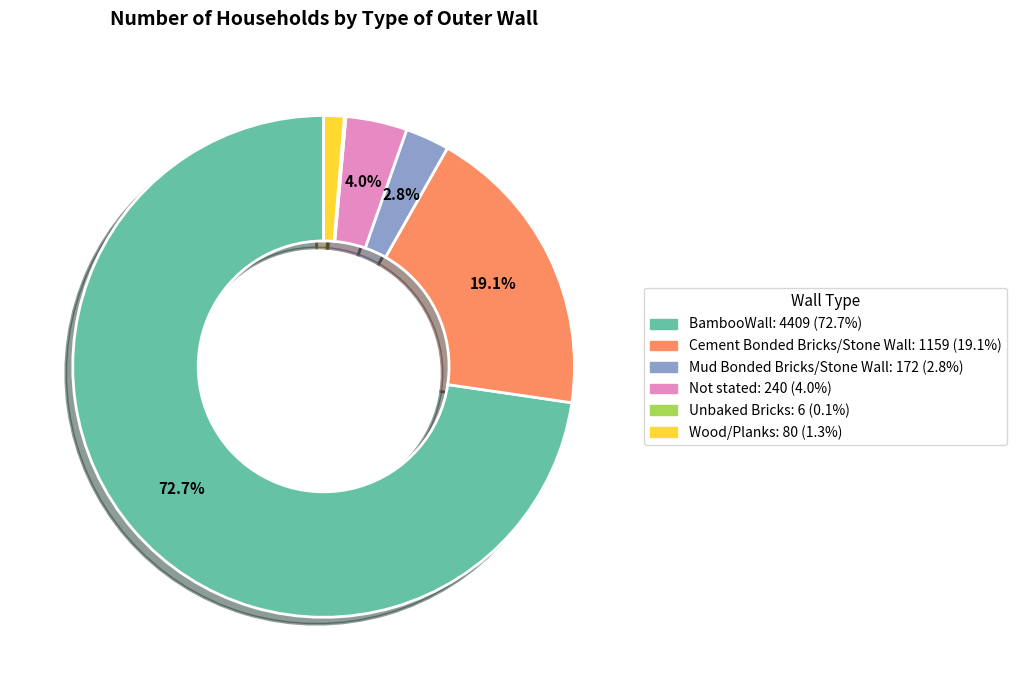

What percentage is the Not stated slice, to the nearest percent?

4%